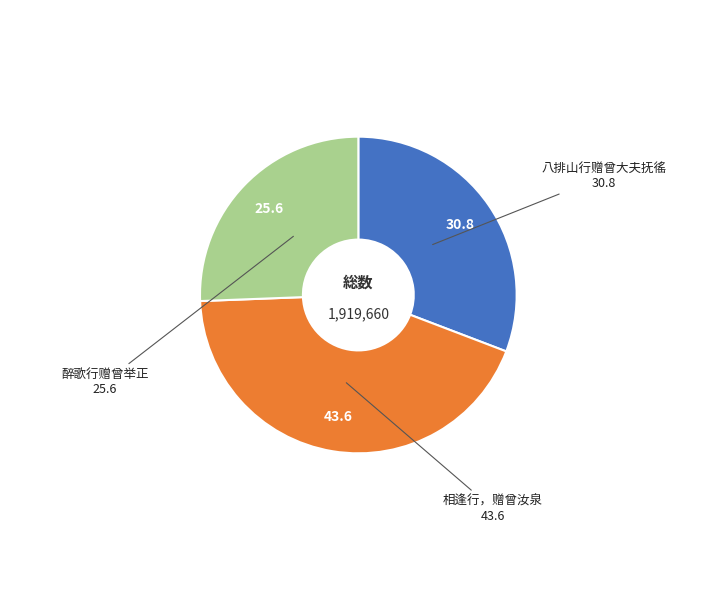

How many slices are in this pie chart?

3